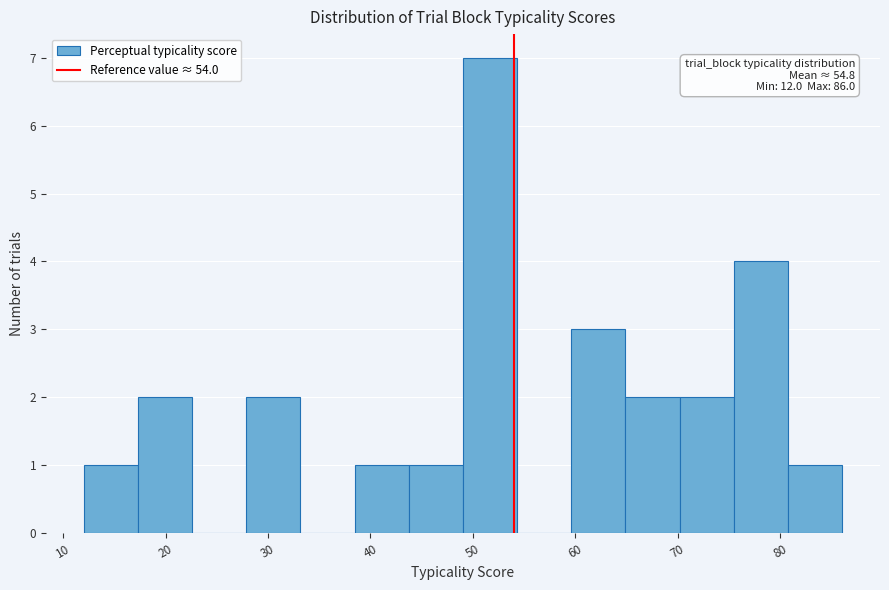

Over which range of the x-axis is the bar tallest?

49 to 54